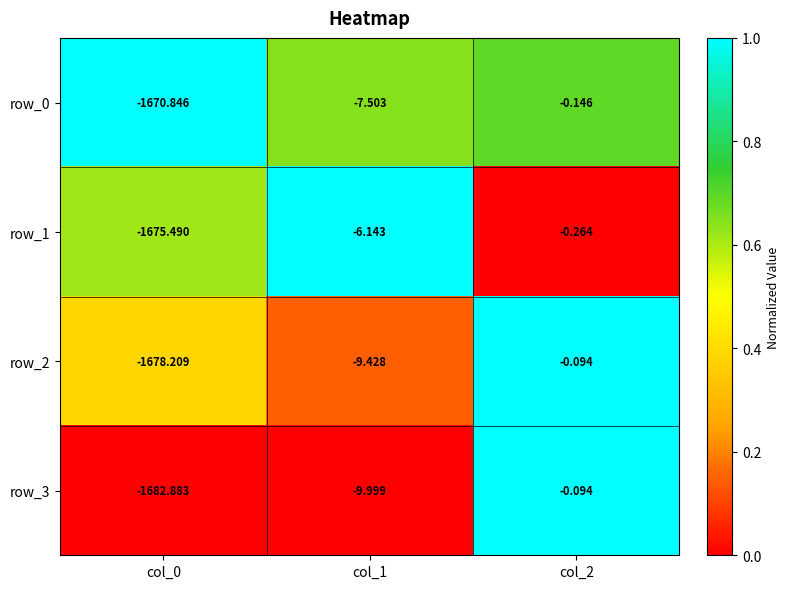

Is the value of row_2 at col_0 greater than the value of row_0 at col_0?

No